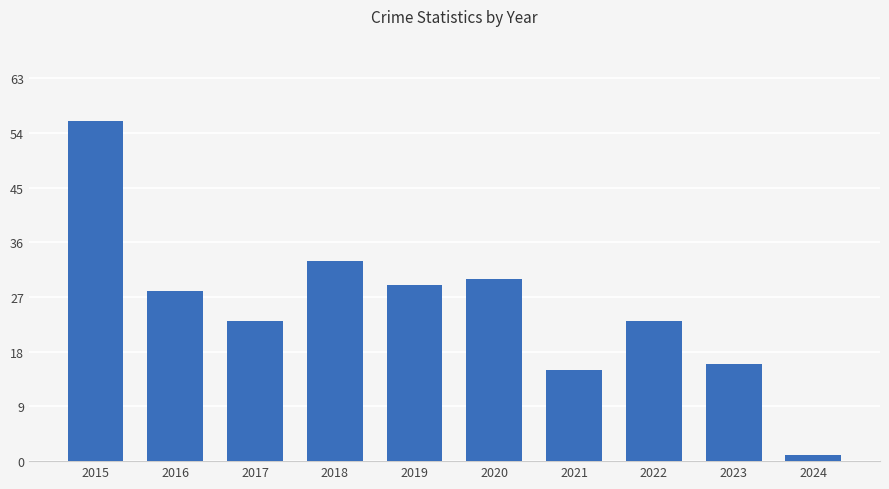

The chart shows a value of 23 at 2017. True or false?

True